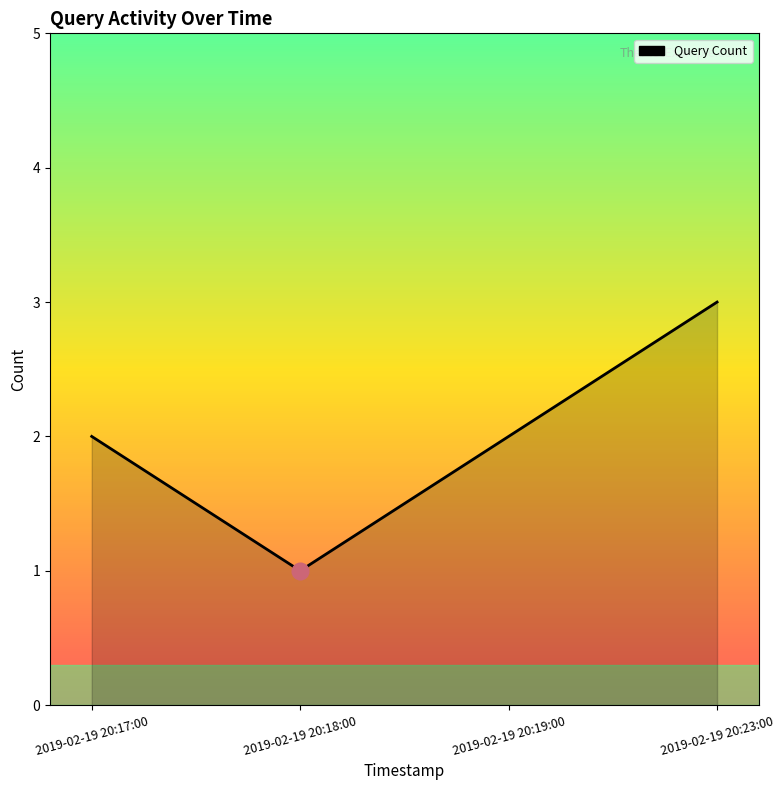

What is the sum of all values?

8